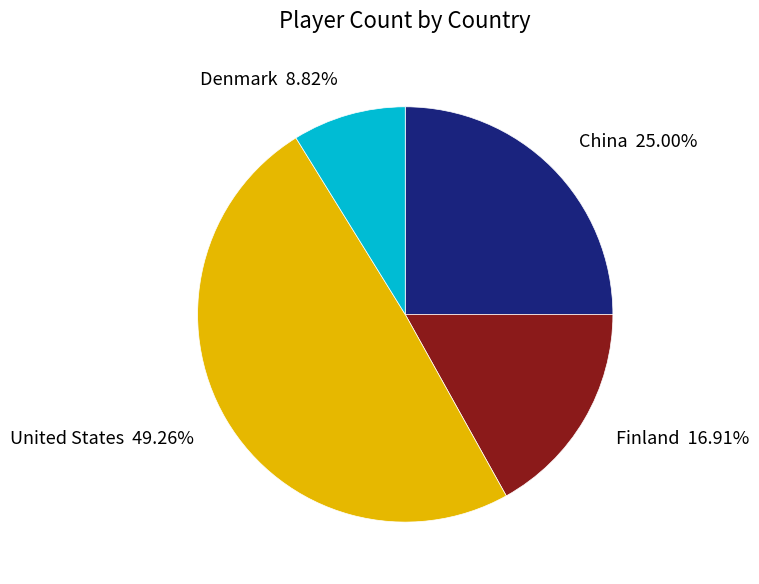

Do Finland and China together represent more than half of the pie?

No